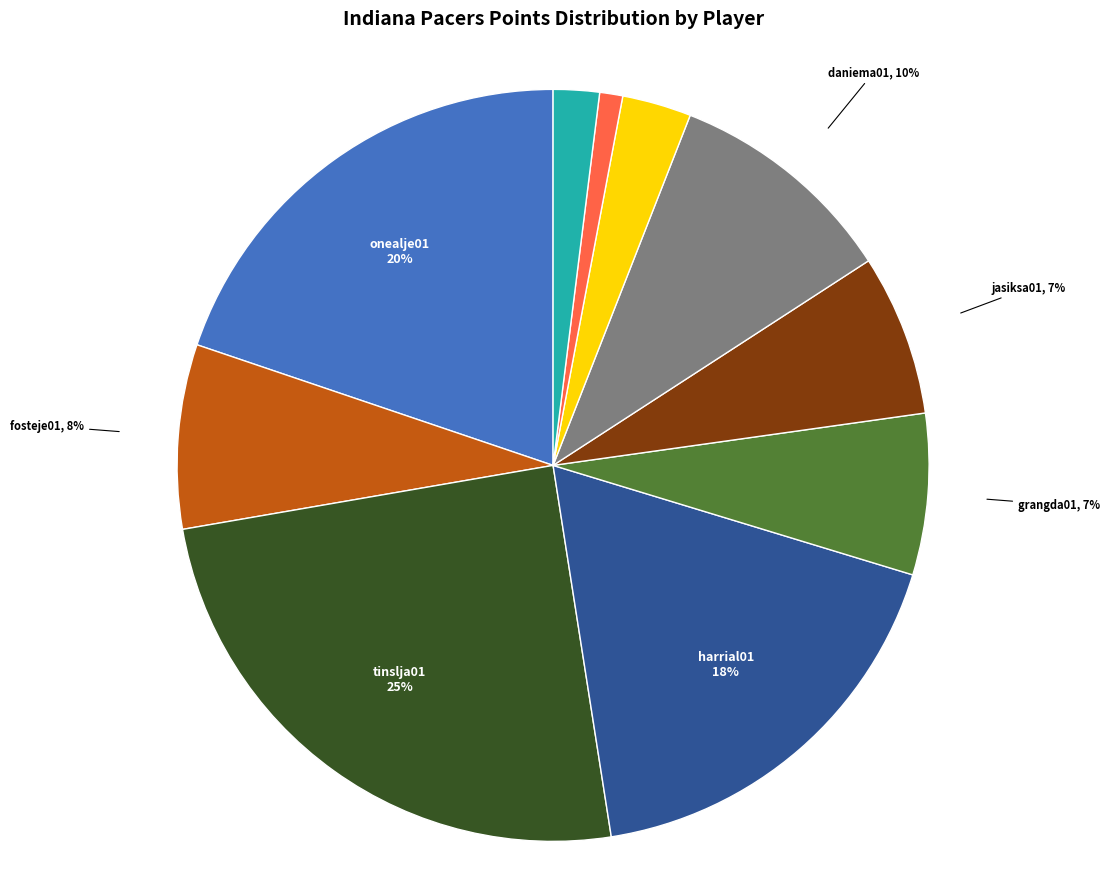

How many slices are in this pie chart?

10